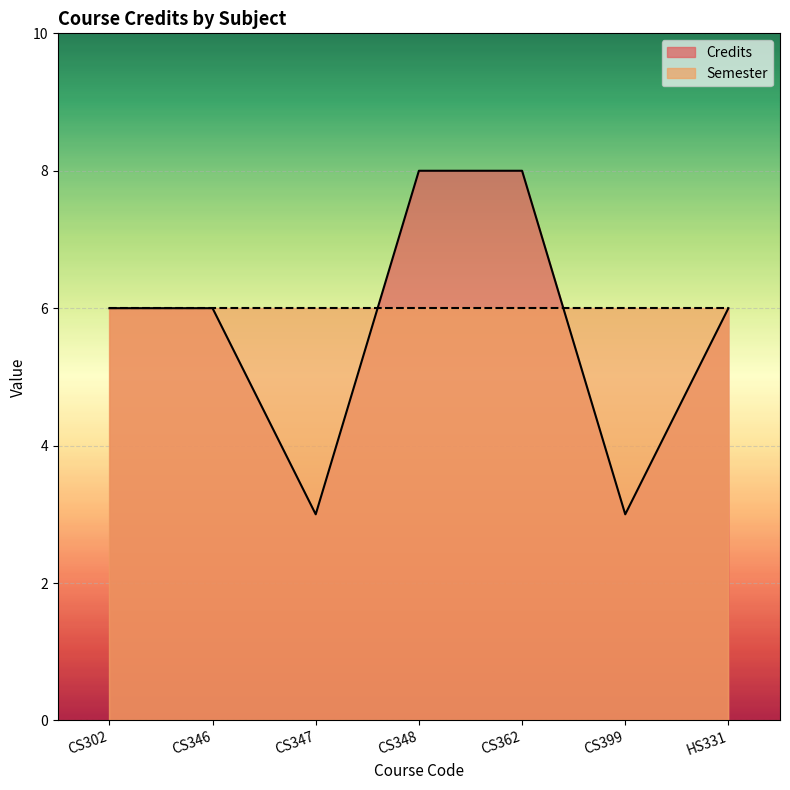

What is the average value?

6